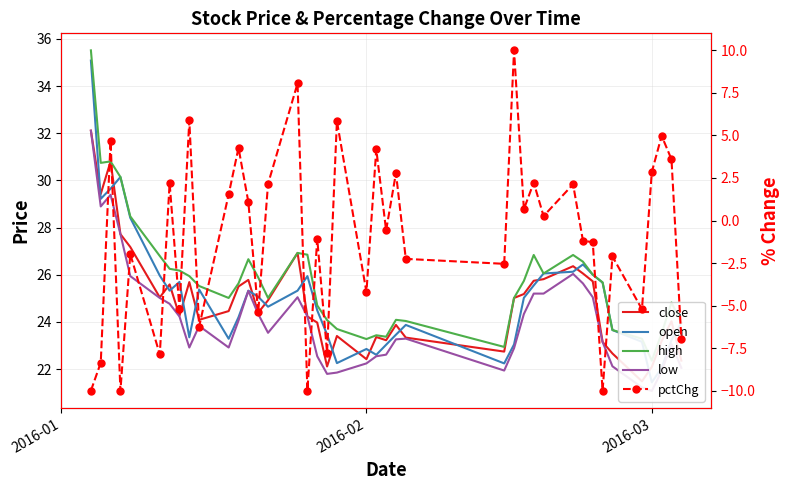

What is the maximum value for high?

35.5